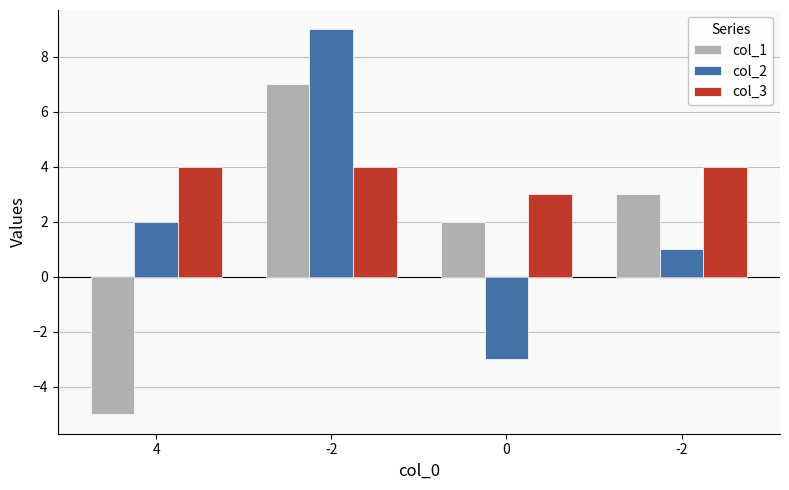

What is the difference between the second highest and minimum values in the col_1 series?

8